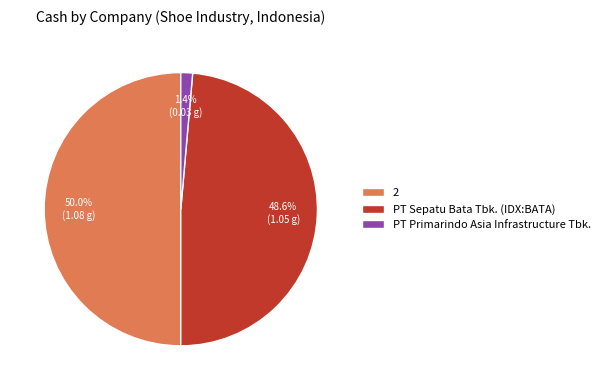

Count the number of slices in the pie.

3